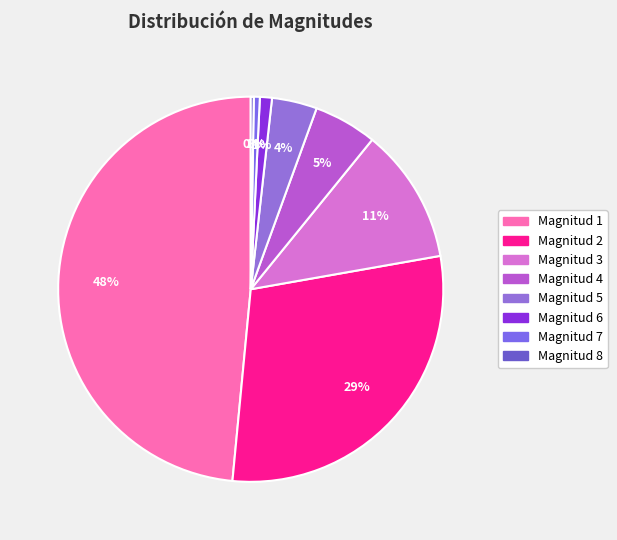

What is the ratio of the value at Magnitud 1 to the value at Magnitud 4?

9.1